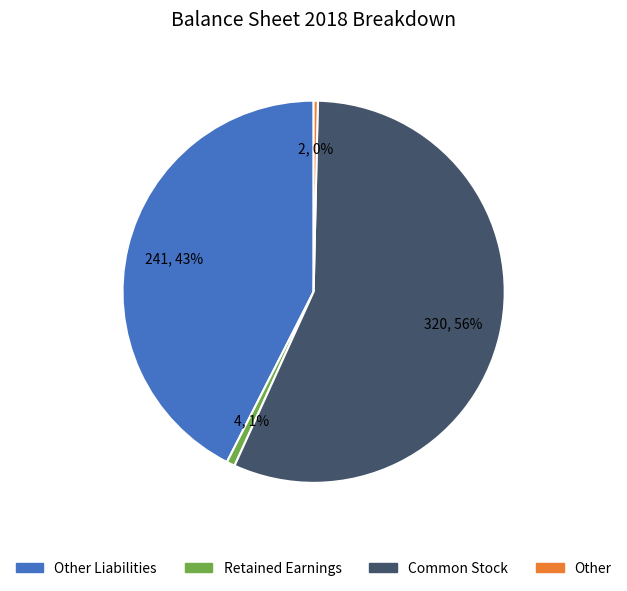

To the nearest percent, what is the average slice percentage?

25%